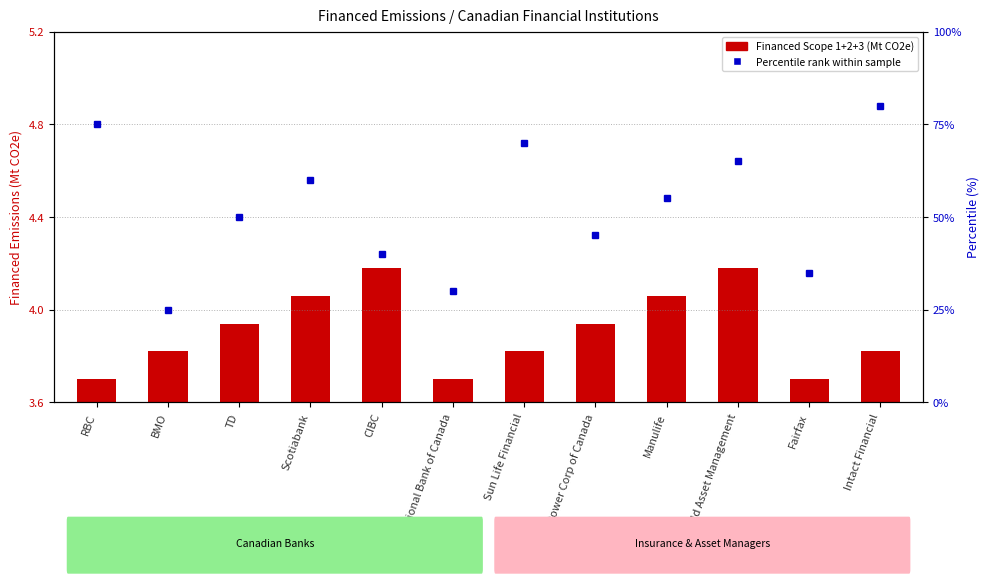

What is the difference between the maximum and minimum values?

0.5